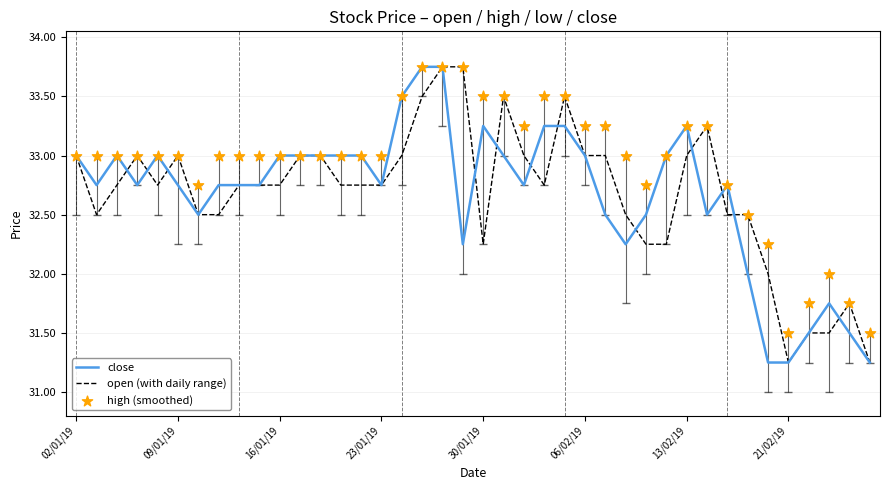

Which series contains the lowest Y value?

close